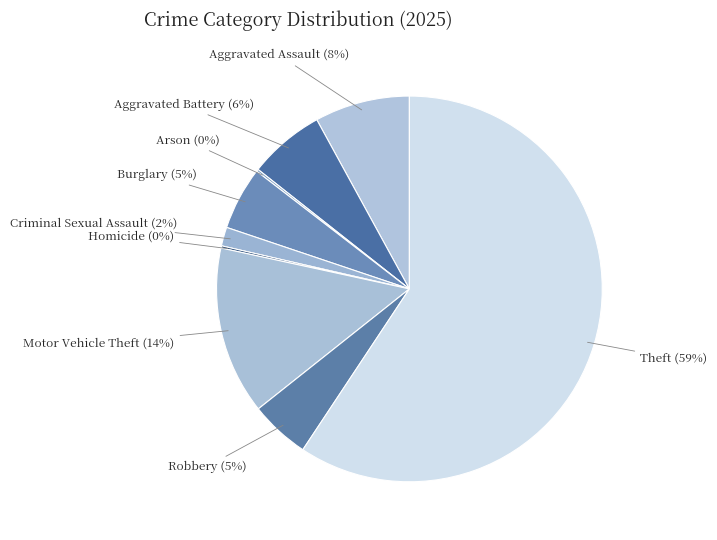

True or false: Aggravated Assault accounts for 8% of the total.

True